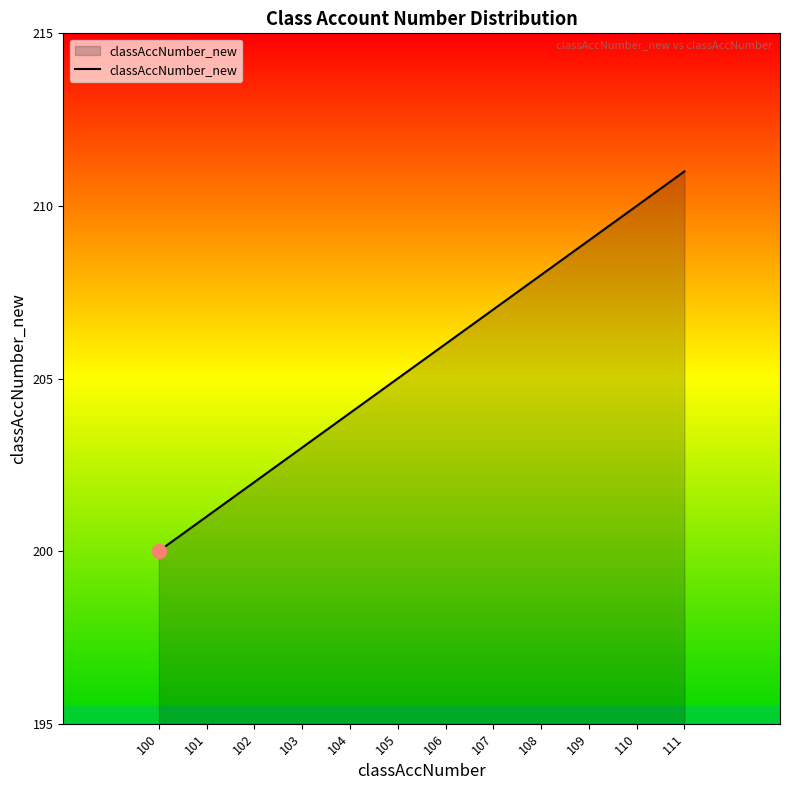

Reading left to right, what are all the values shown in this chart?

100=200	101=201	102=202	103=203	104=204	105=205	106=206	107=207	108=208	109=209	110=210	111=211